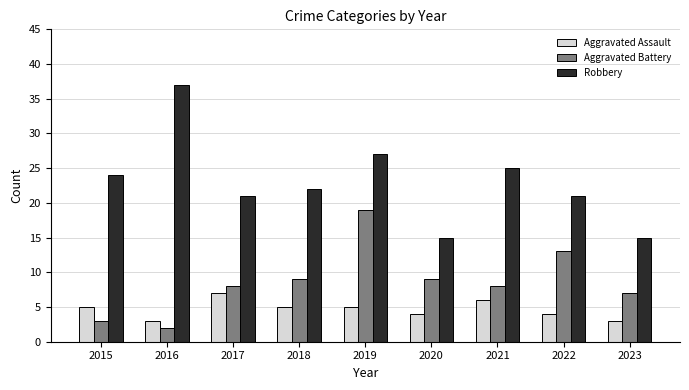

Which series changed the most between 2018 and 2023?

Robbery